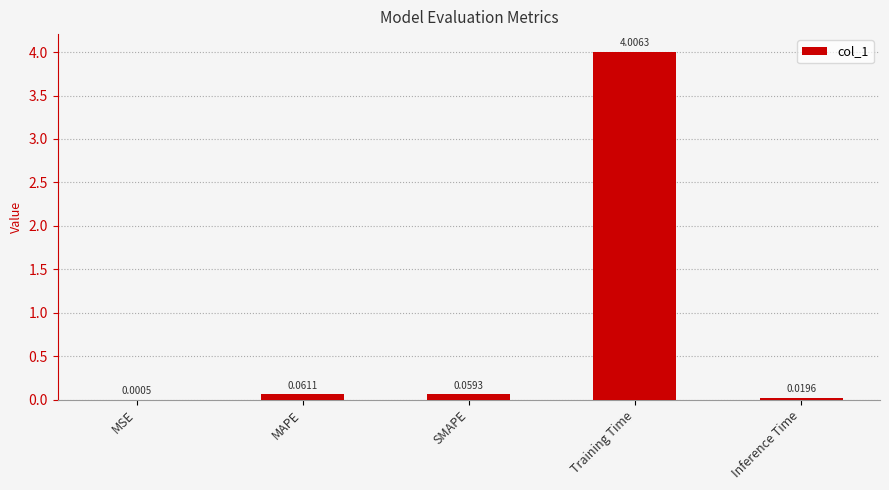

Where is the data nearest to the value 2?

MAPE